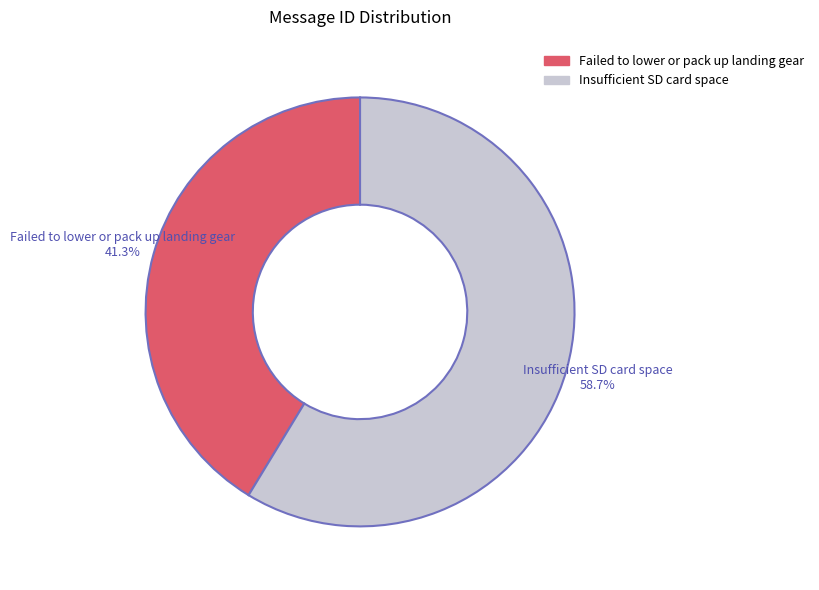

What percentage is the Insufficient SD card space slice, to the nearest percent?

59%